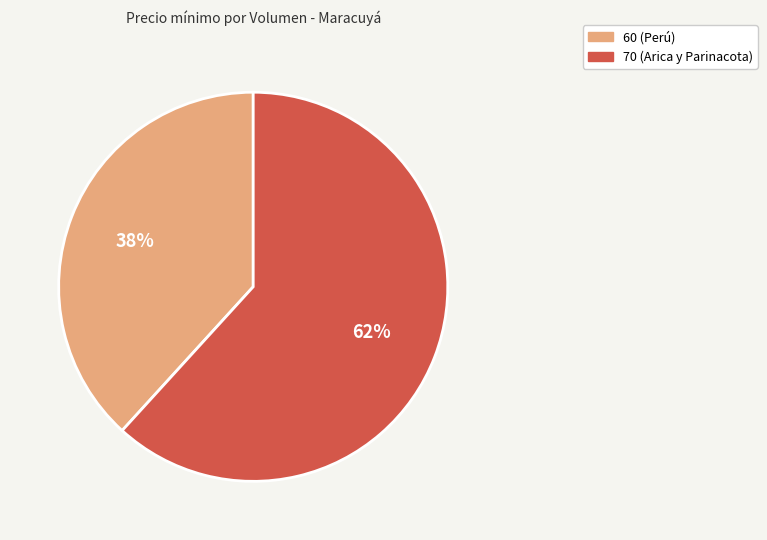

The 60 (Perú) slice represents 38% of the pie. True or false?

True